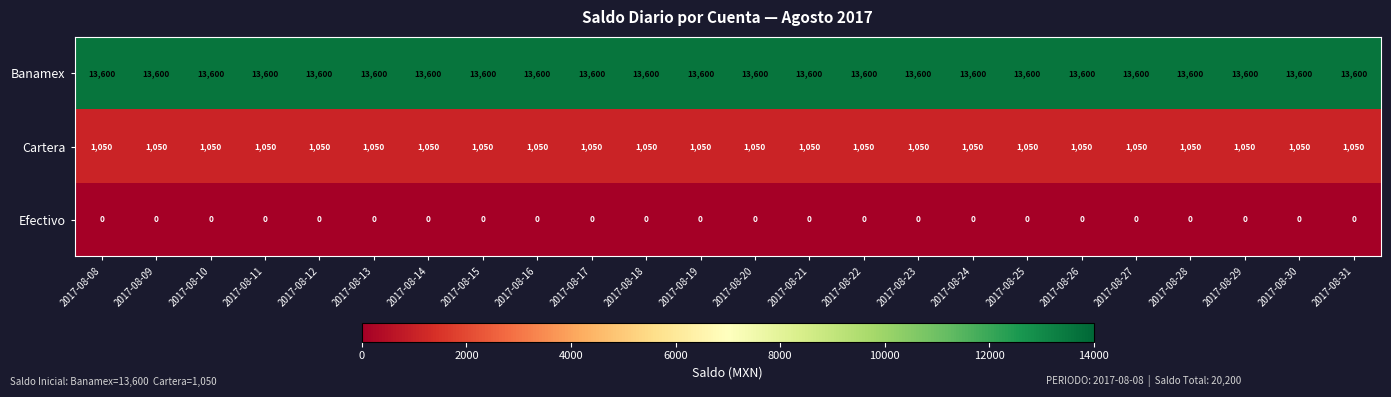

Rank the series at 2017-08-25 from lowest to highest value.

Efectivo, Cartera, Banamex